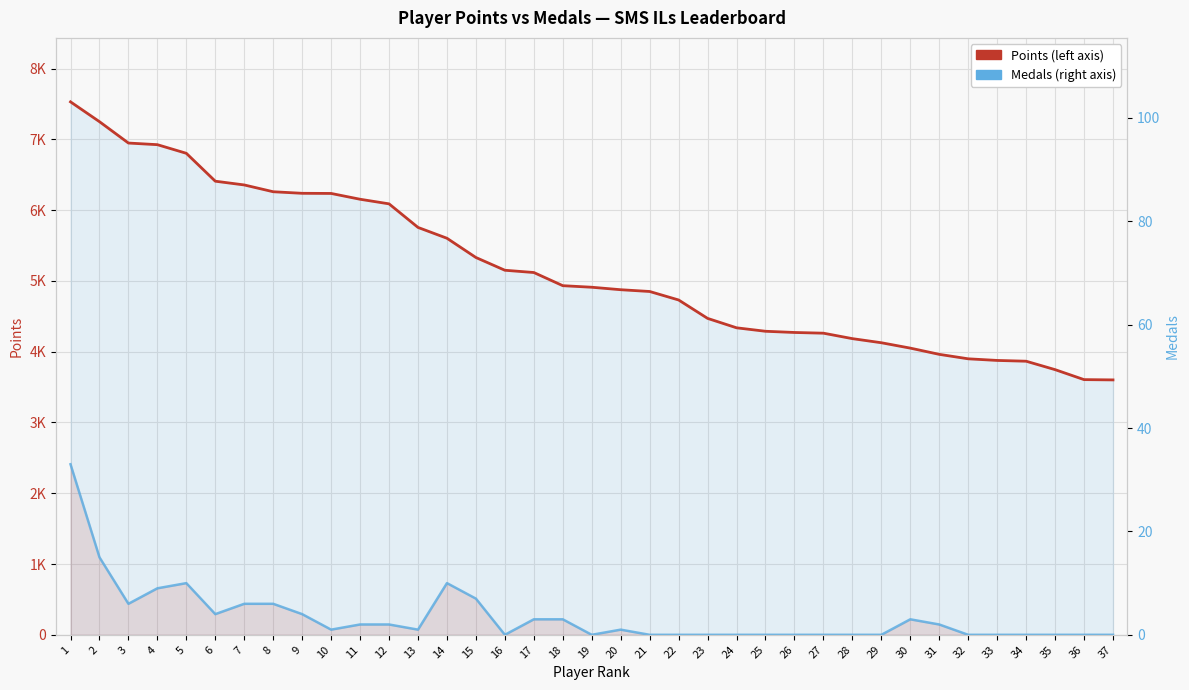

Is the value of Points at 37 greater than the value of Medals at 37?

Yes